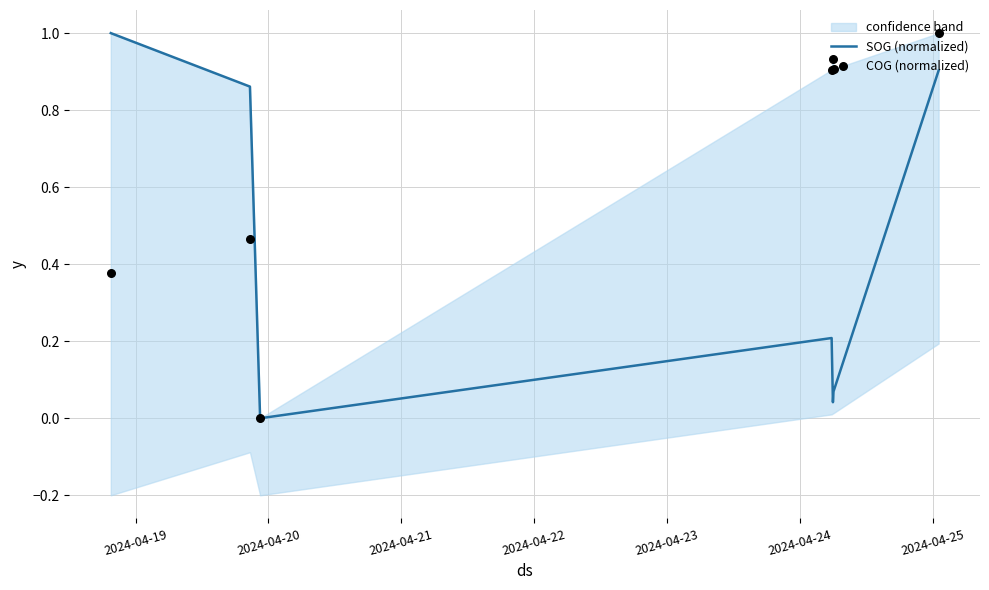

At which category is the sum across all series the highest?

2024-04-25